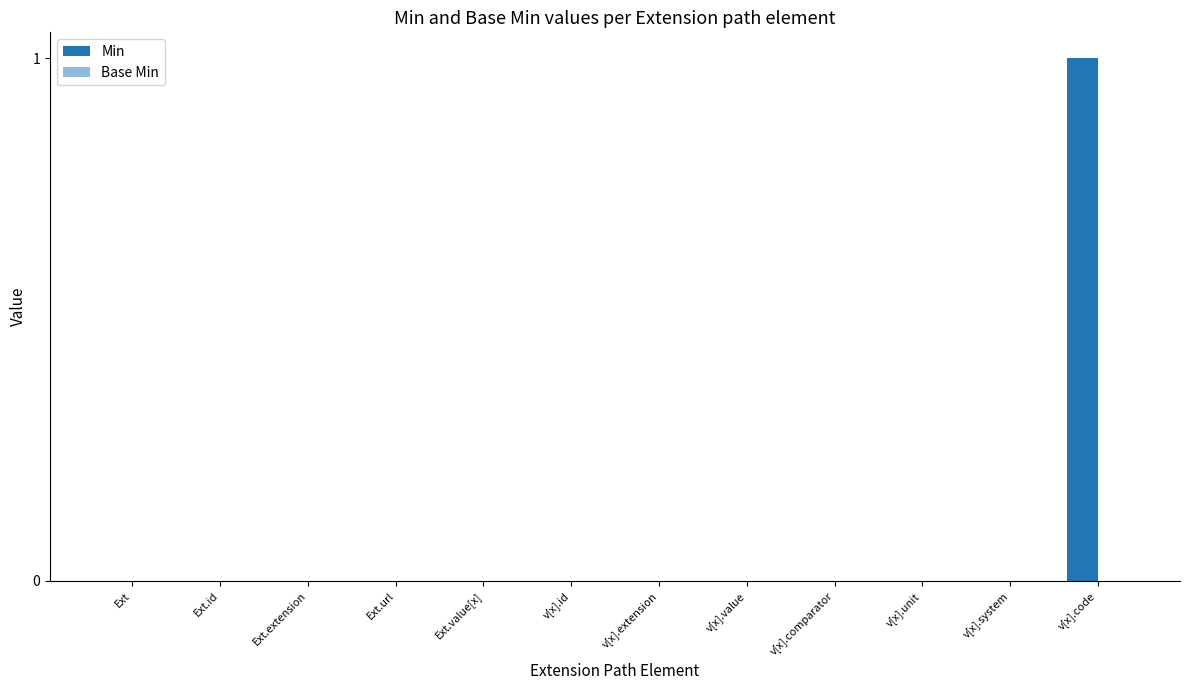

Count the number of data series in this chart.

1